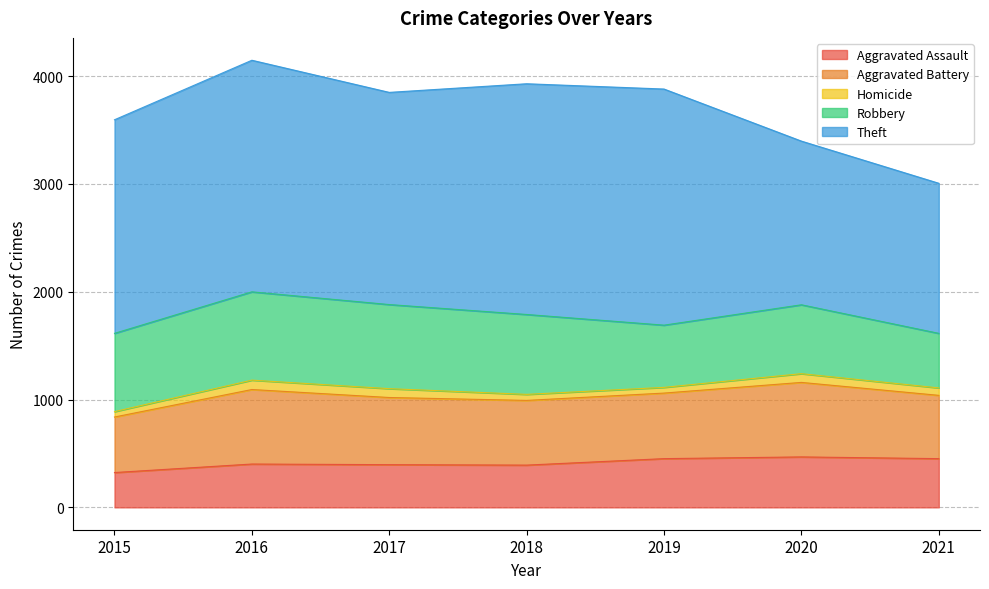

In Theft, how many points are lower than both neighbors (excluding endpoints)?

1